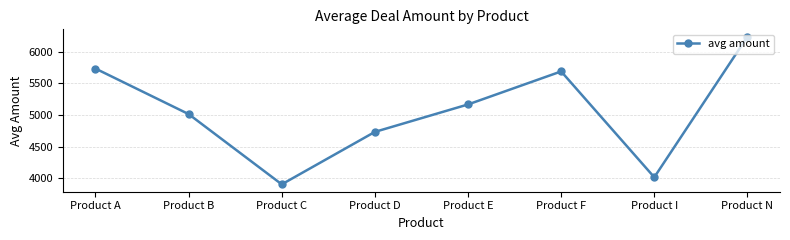

Where is the first local minimum?

Product C